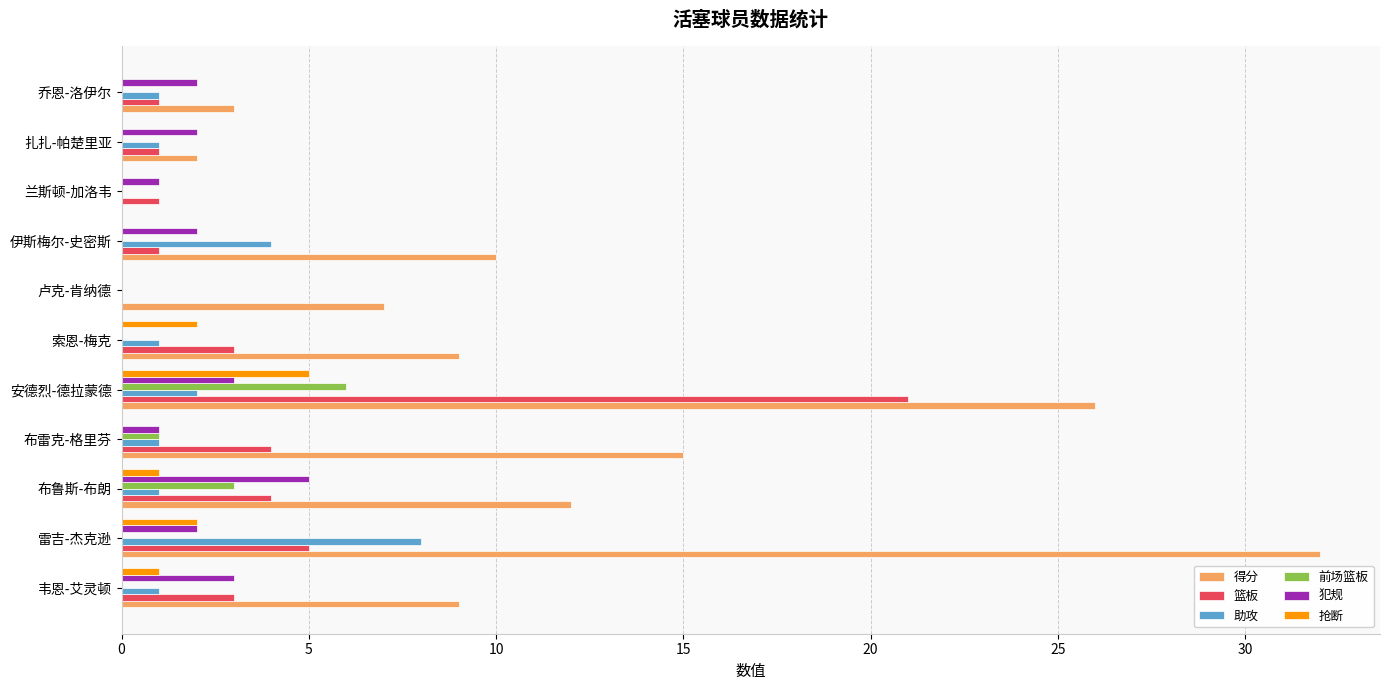

What is the sum of all 前场篮板 values?

10